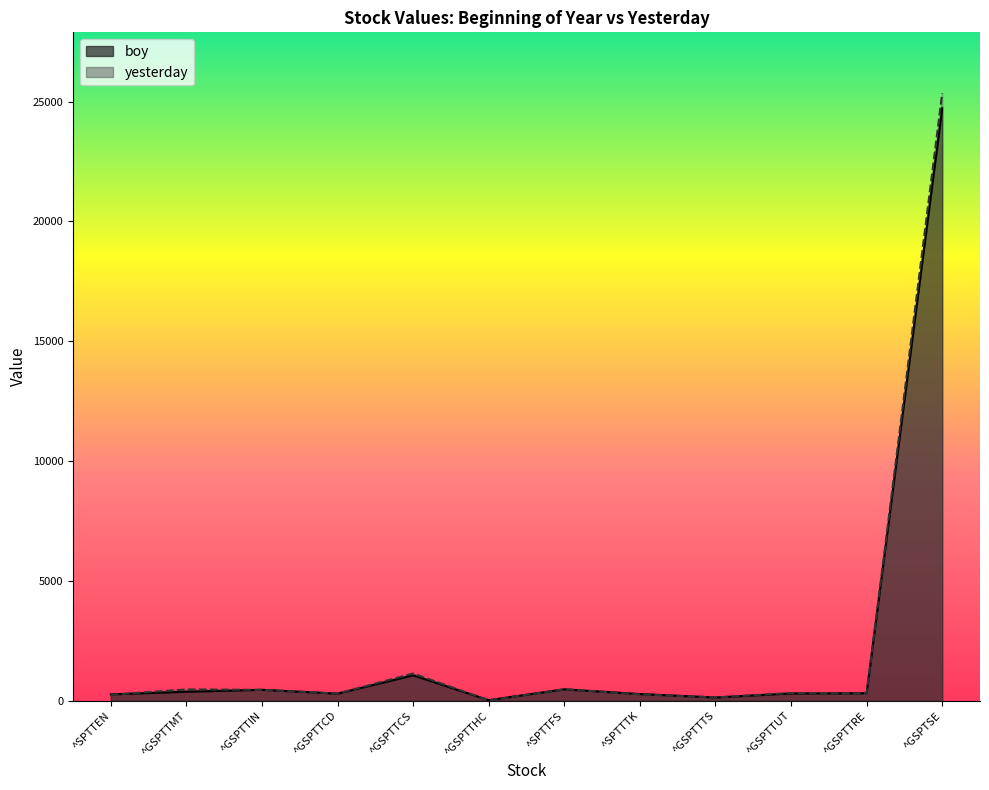

What is the label of the 3rd point from the left?

^GSPTTIN